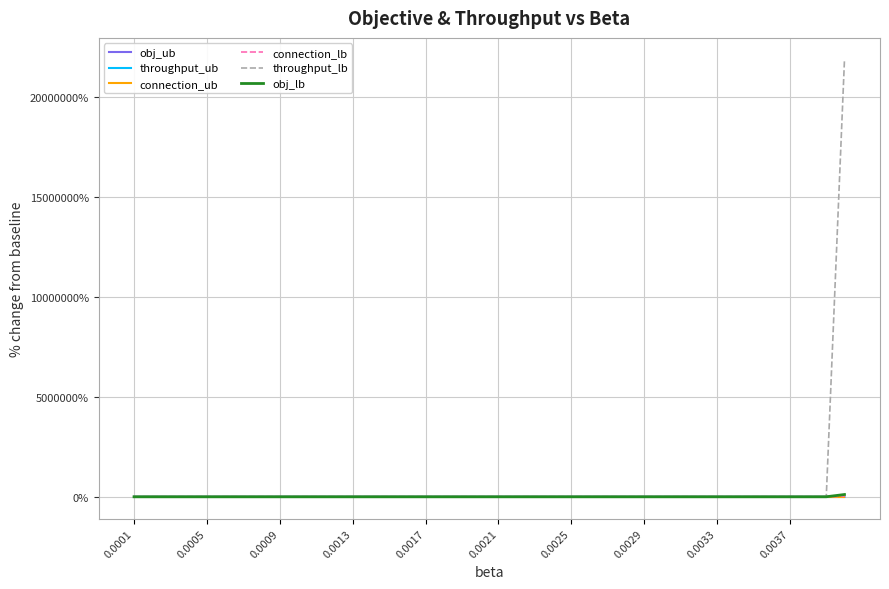

What is the greatest value displayed?

21874900.0